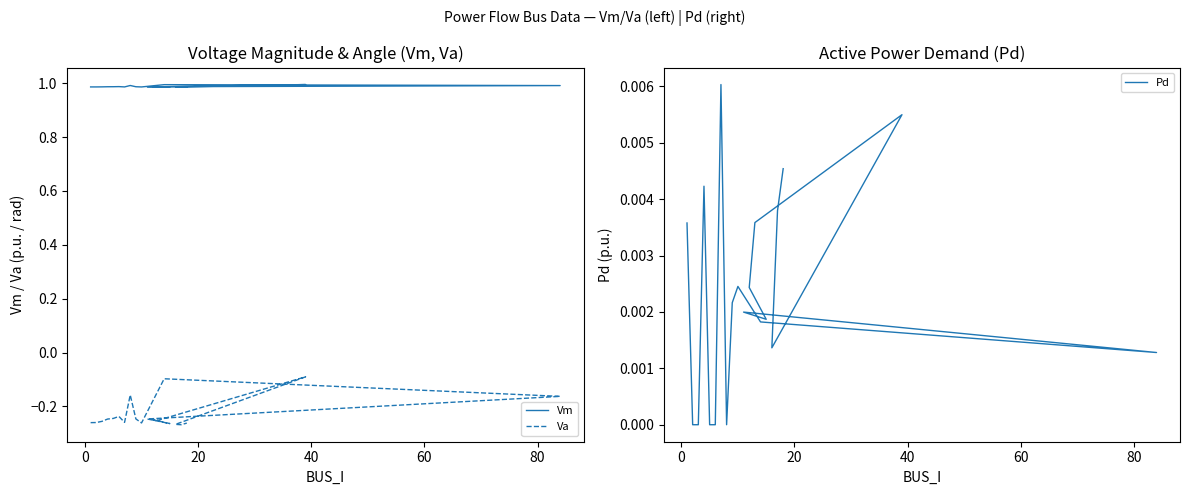

What is the average value of the Va series?

-0.2